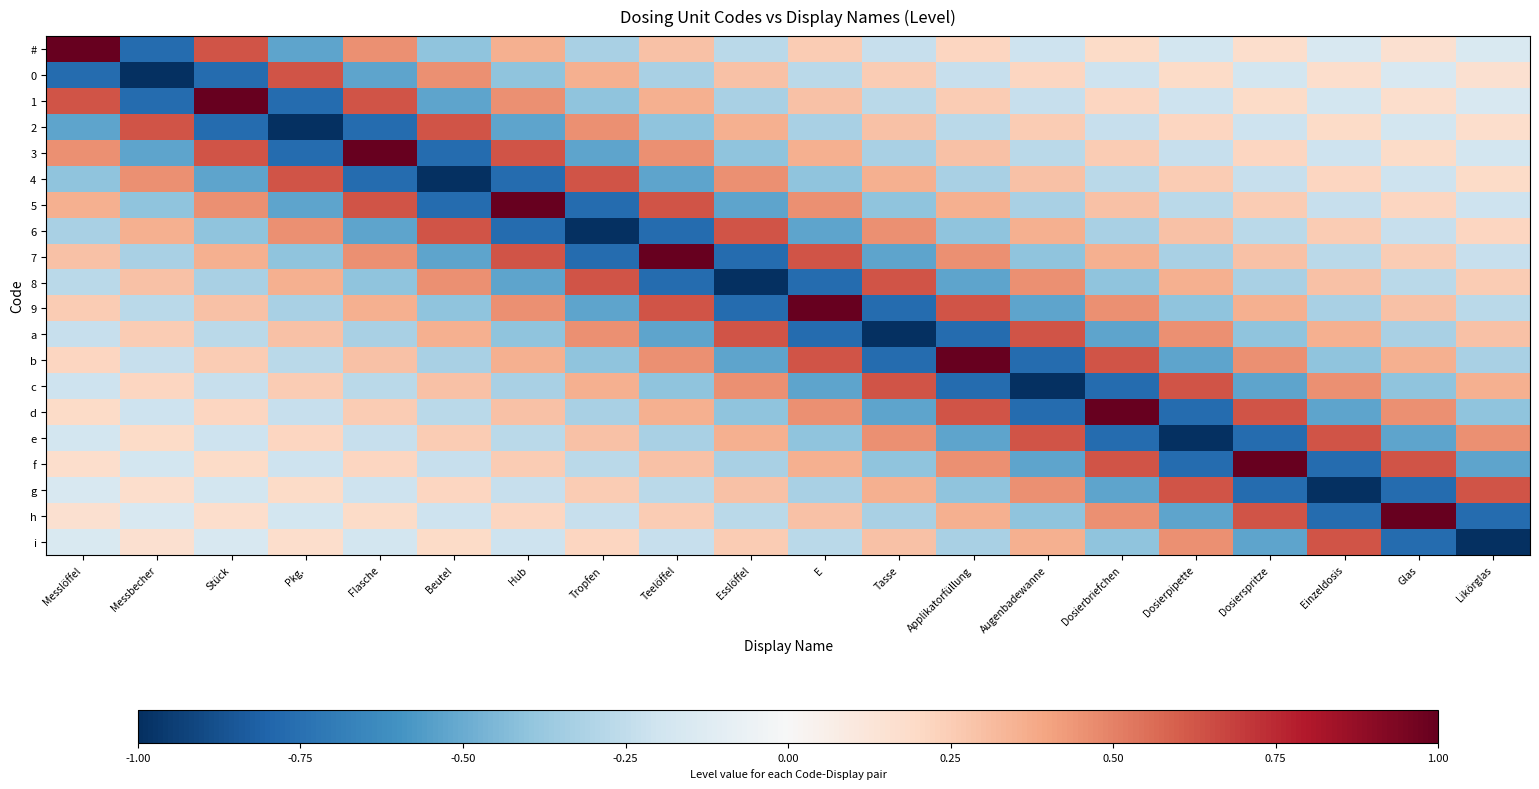

Between Augenbadewanne and Einzeldosis, which series saw the biggest shift?

c